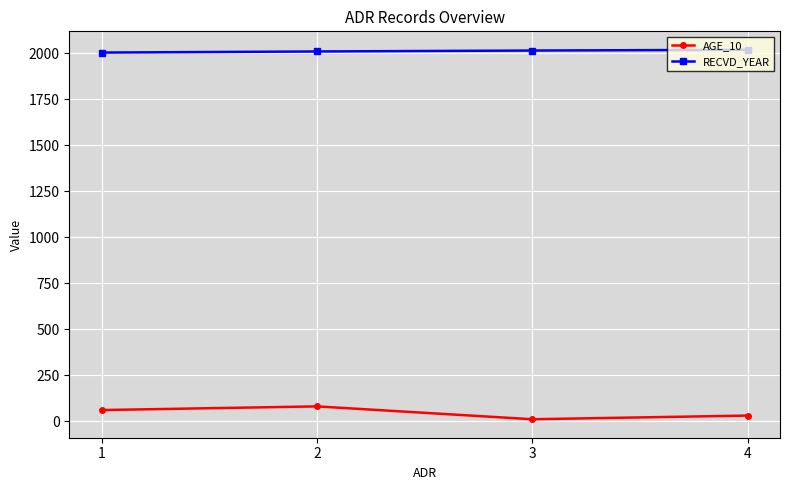

True or false: RECVD_YEAR and AGE_10 intersect in this chart.

False